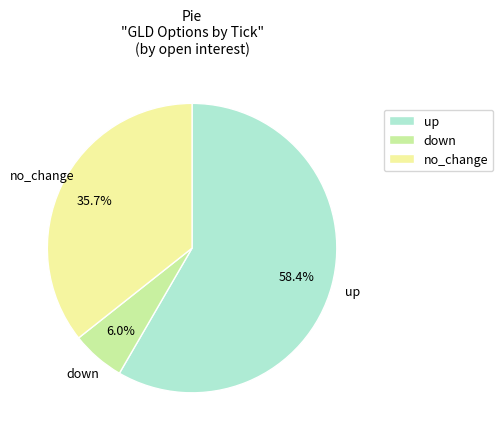

How much of the chart is everything except down?

94.0%